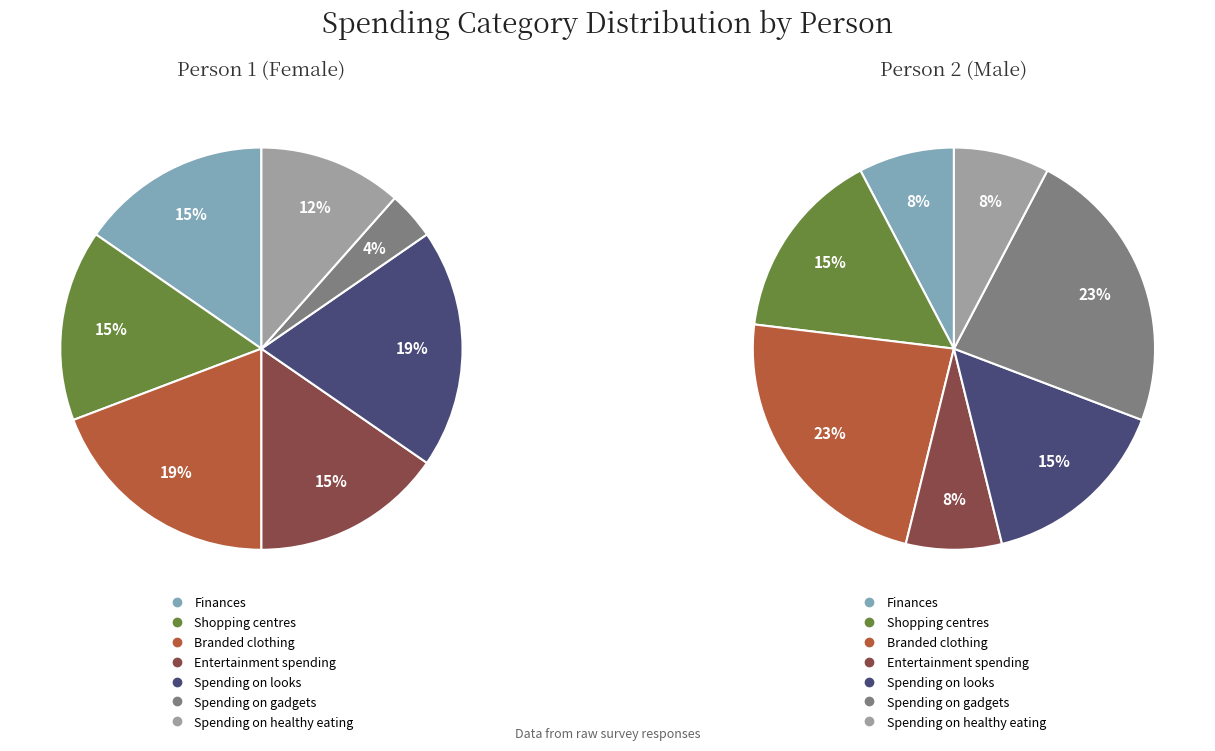

Which slice is the smallest?

Spending on gadgets